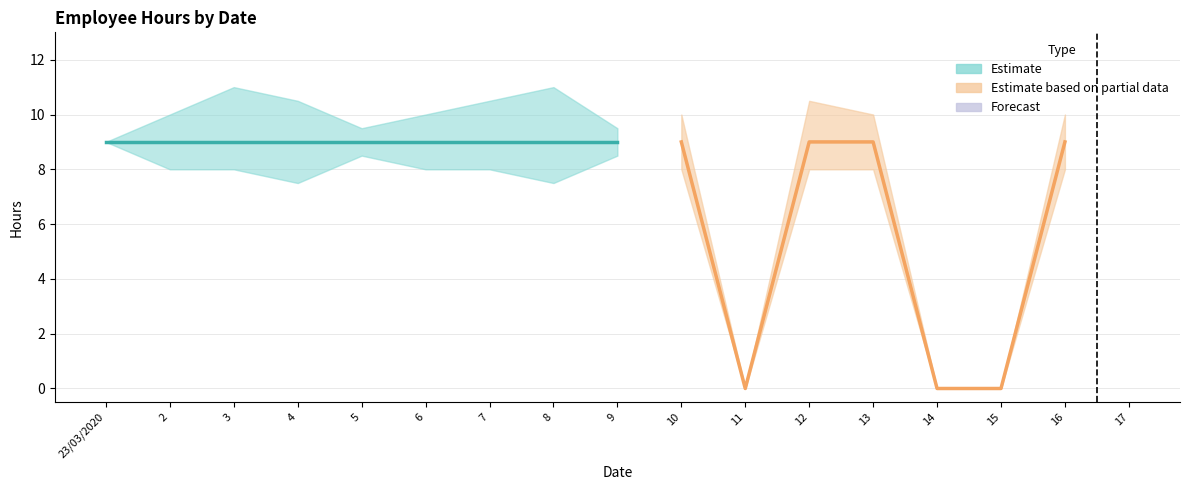

List the labels in order of value, largest first.

23/03/2020, 2, 3, 4, 5, 6, 7, 8, 9, 10, 12, 13, 16, 11, 14, 15, 17